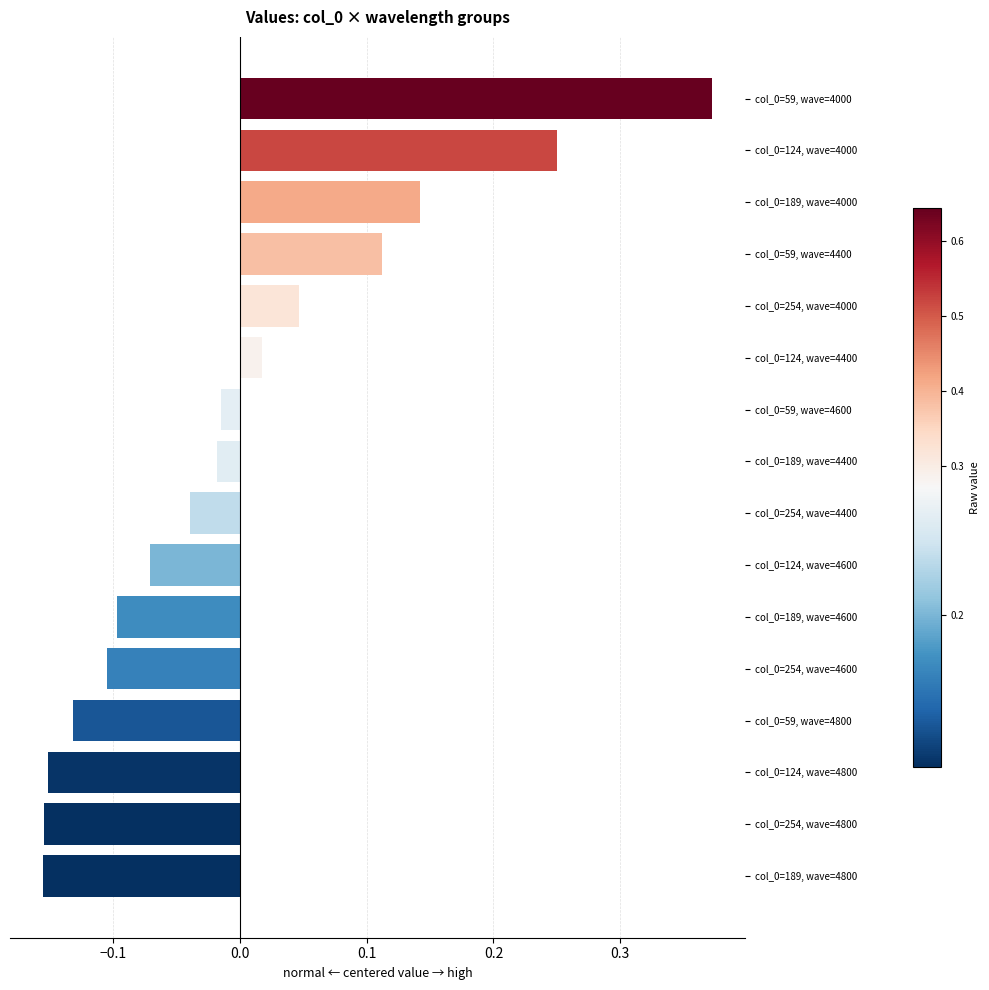

What position from the bottom is col_0=254, wave=4000?

12